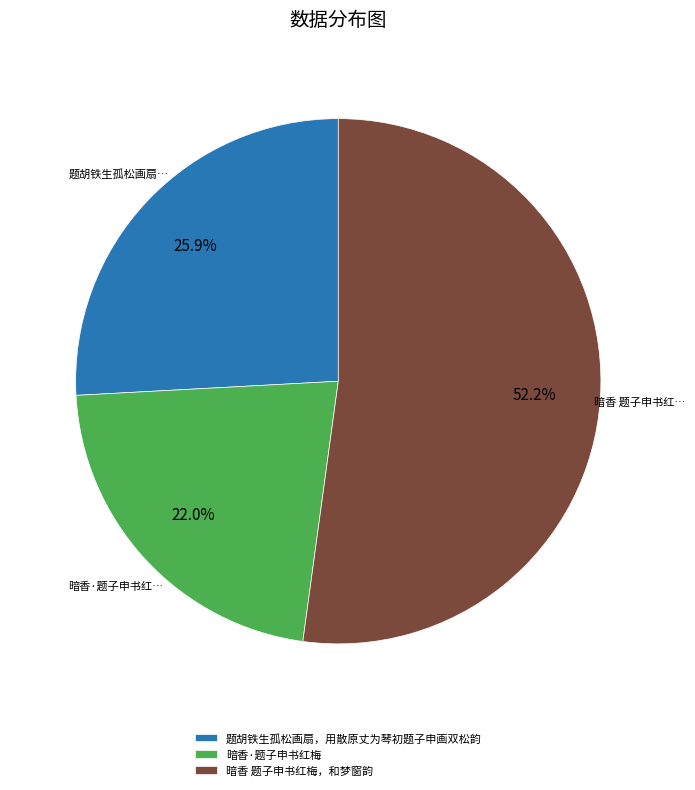

How many segments does this pie chart have?

3